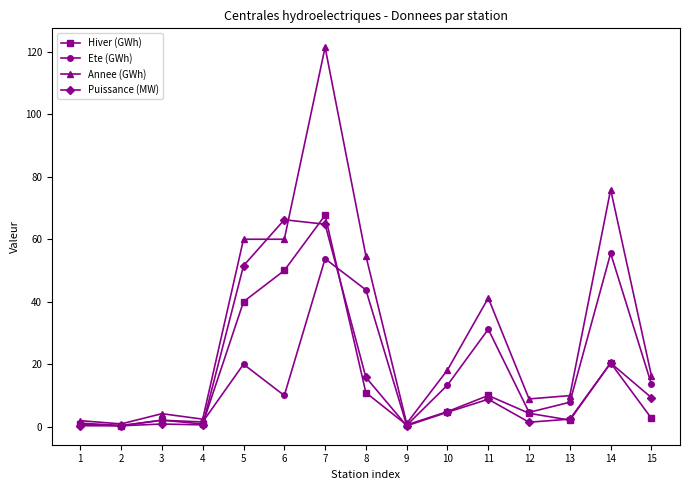

Which series has the widest spread of values?

Annee (GWh)